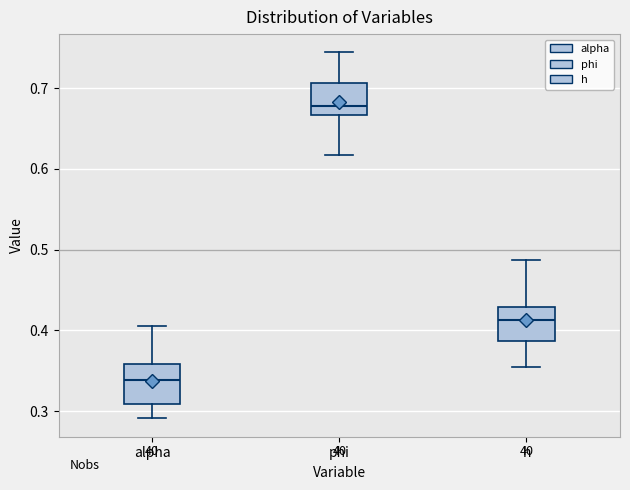

Which box's median line is the highest?

phi